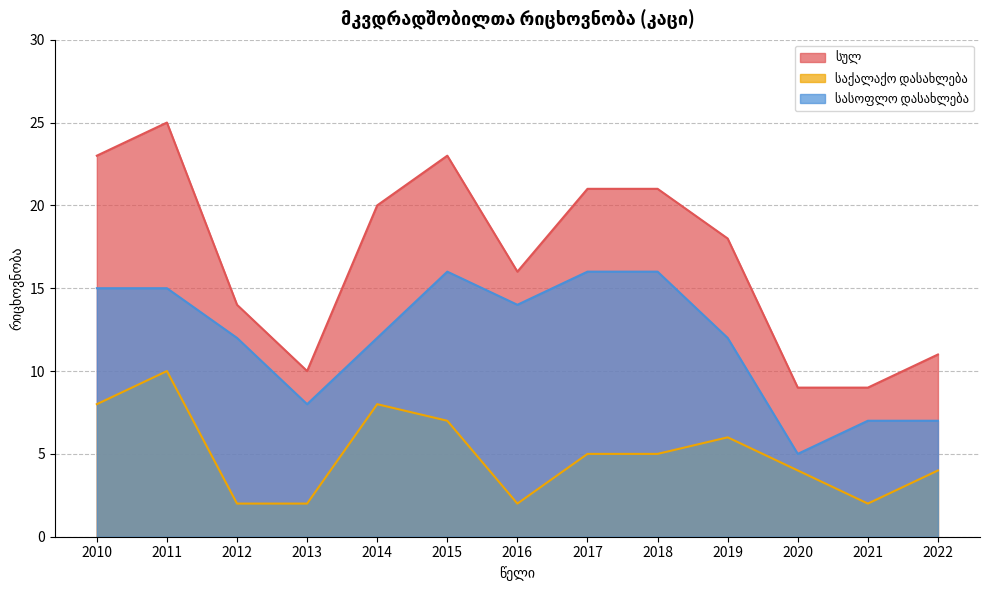

At which category does საქალაქო დასახლება reach its first local peak?

2011